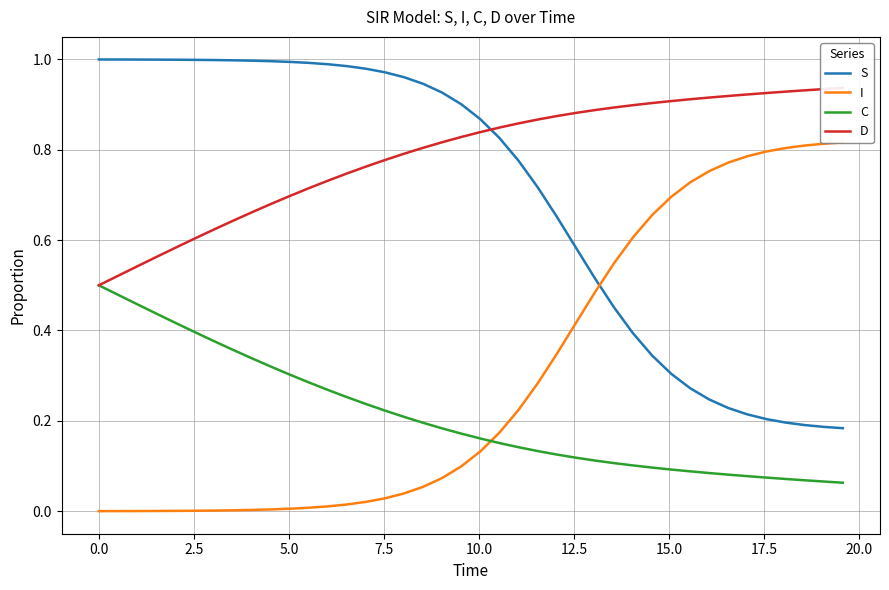

True or false: C and S cross at least once.

False